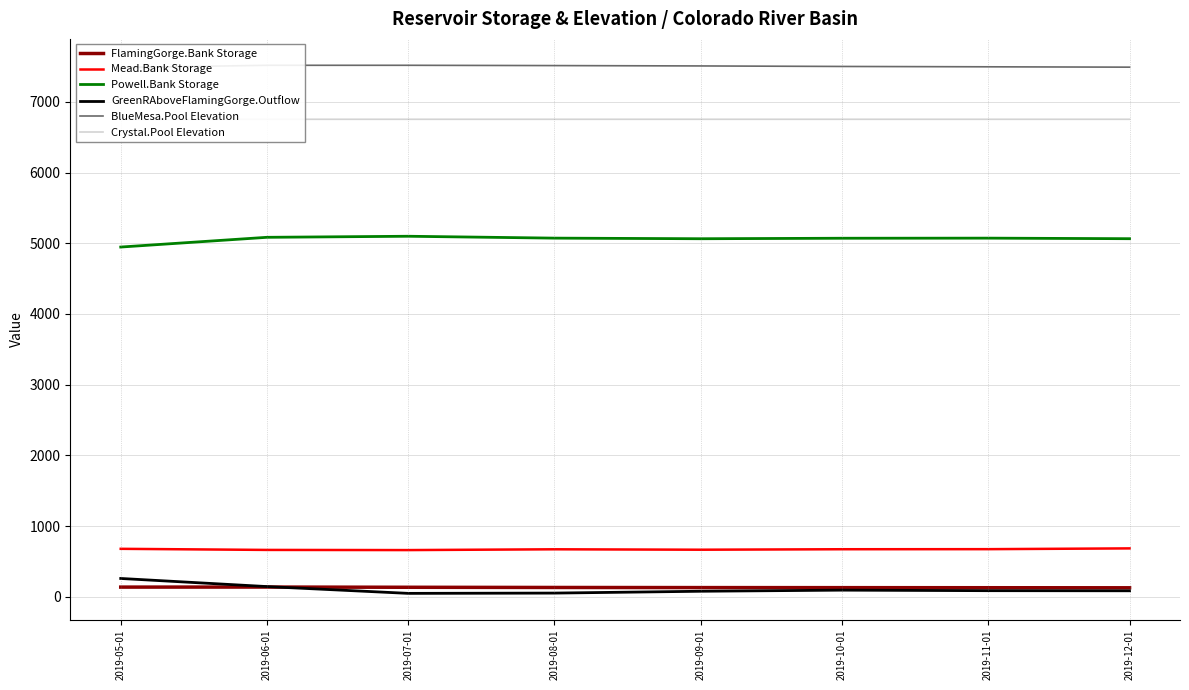

Reading right to left, list all the values displayed in this chart.

FlamingGorge.Bank Storage: 2019-12-01=128.4	2019-11-01=129.4	2019-10-01=130.4	2019-09-01=131.3	2019-08-01=133.0	2019-07-01=135.8	2019-06-01=138.8	2019-05-01=138.1
Mead.Bank Storage: 2019-12-01=685.5	2019-11-01=674.6	2019-10-01=673.6	2019-09-01=666.8	2019-08-01=672.8	2019-07-01=661.6	2019-06-01=663.9	2019-05-01=679.4
Powell.Bank Storage: 2019-12-01=5064.5	2019-11-01=5072.3	2019-10-01=5070.9	2019-09-01=5064.0	2019-08-01=5072.5	2019-07-01=5099.0	2019-06-01=5084.0	2019-05-01=4946.5
GreenRAboveFlamingGorge.Outflow: 2019-12-01=86.0	2019-11-01=87.6	2019-10-01=95.1	2019-09-01=79.4	2019-08-01=53.5	2019-07-01=49.5	2019-06-01=145.7	2019-05-01=260.3
BlueMesa.Pool Elevation: 2019-12-01=7490.0	2019-11-01=7495.0	2019-10-01=7499.9	2019-09-01=7507.2	2019-08-01=7512.3	2019-07-01=7516.4	2019-06-01=7516.4	2019-05-01=7483.5
Crystal.Pool Elevation: 2019-12-01=6753.0	2019-11-01=6753.0	2019-10-01=6753.0	2019-09-01=6753.0	2019-08-01=6753.0	2019-07-01=6753.0	2019-06-01=6753.0	2019-05-01=6753.0